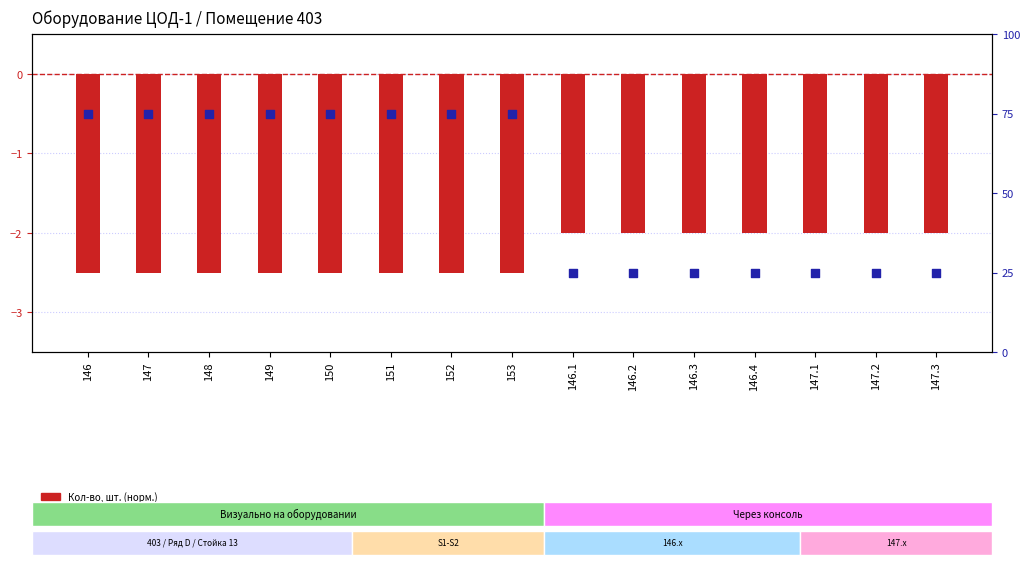

What is the total value across all series at 150?

72.5